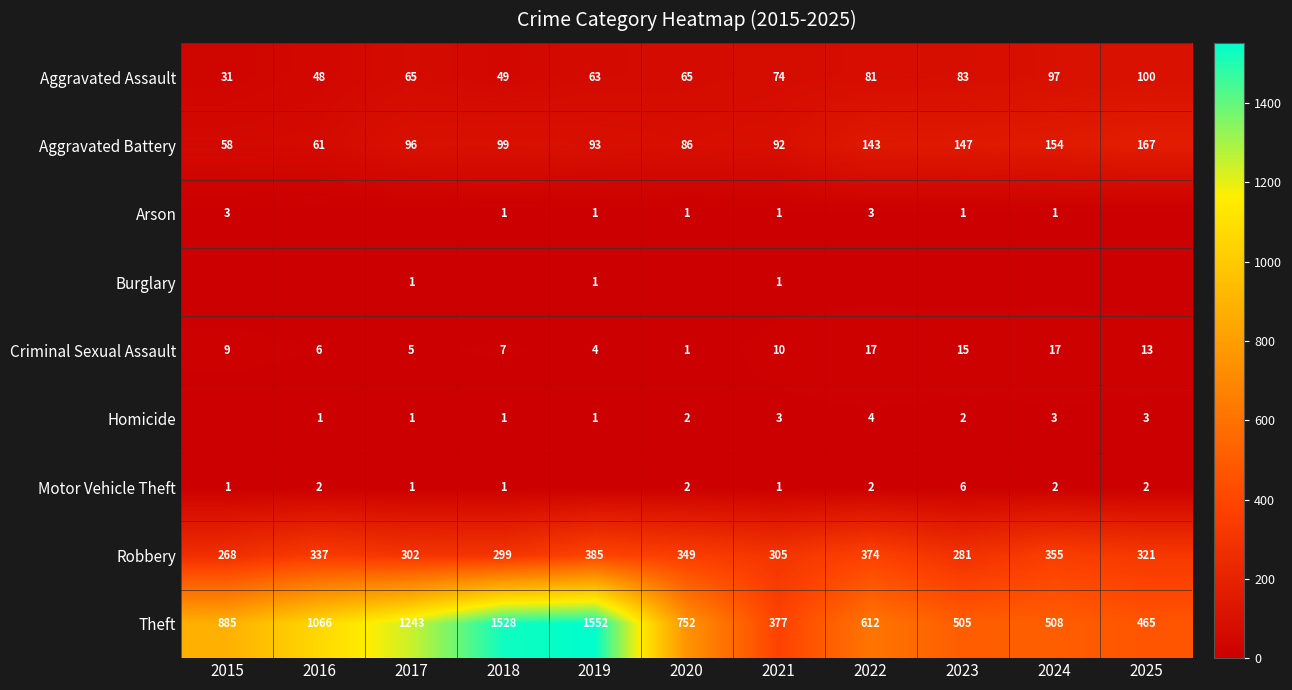

At which label does Robbery reach its minimum?

2015